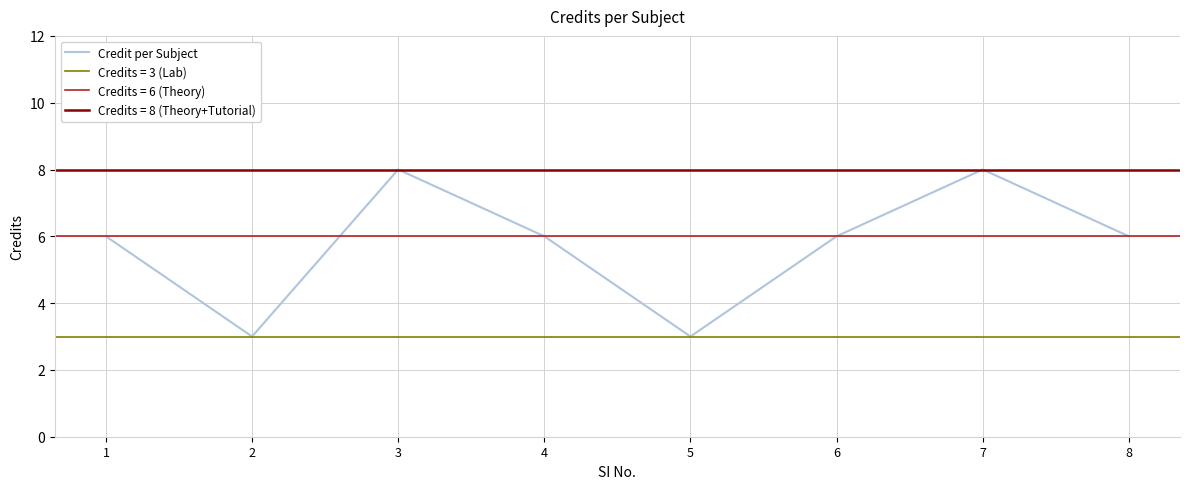

What is the smallest value displayed?

3